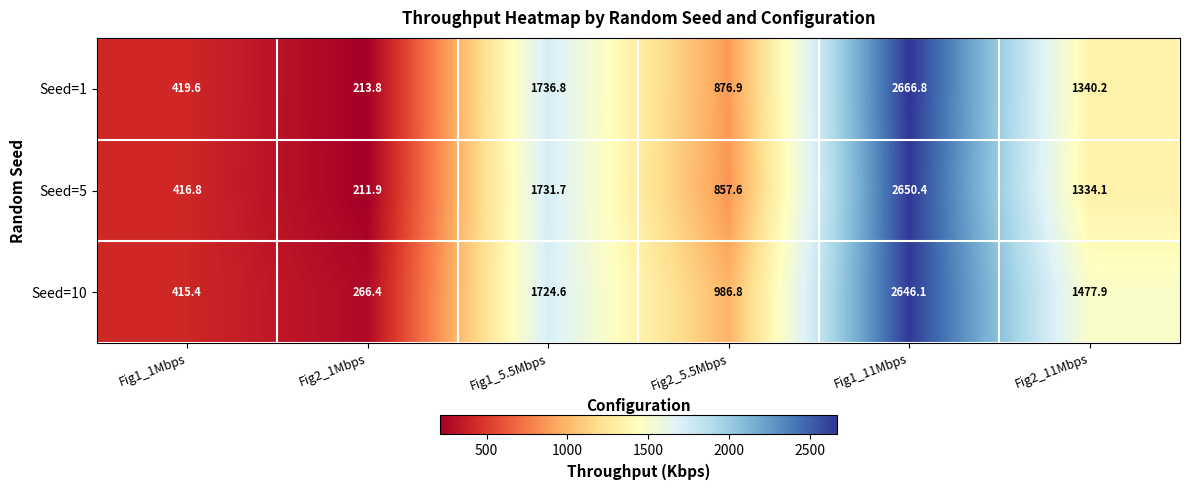

What is the difference between the Seed=10 values at Fig1_5.5Mbps and Fig1_1Mbps?

1309.2